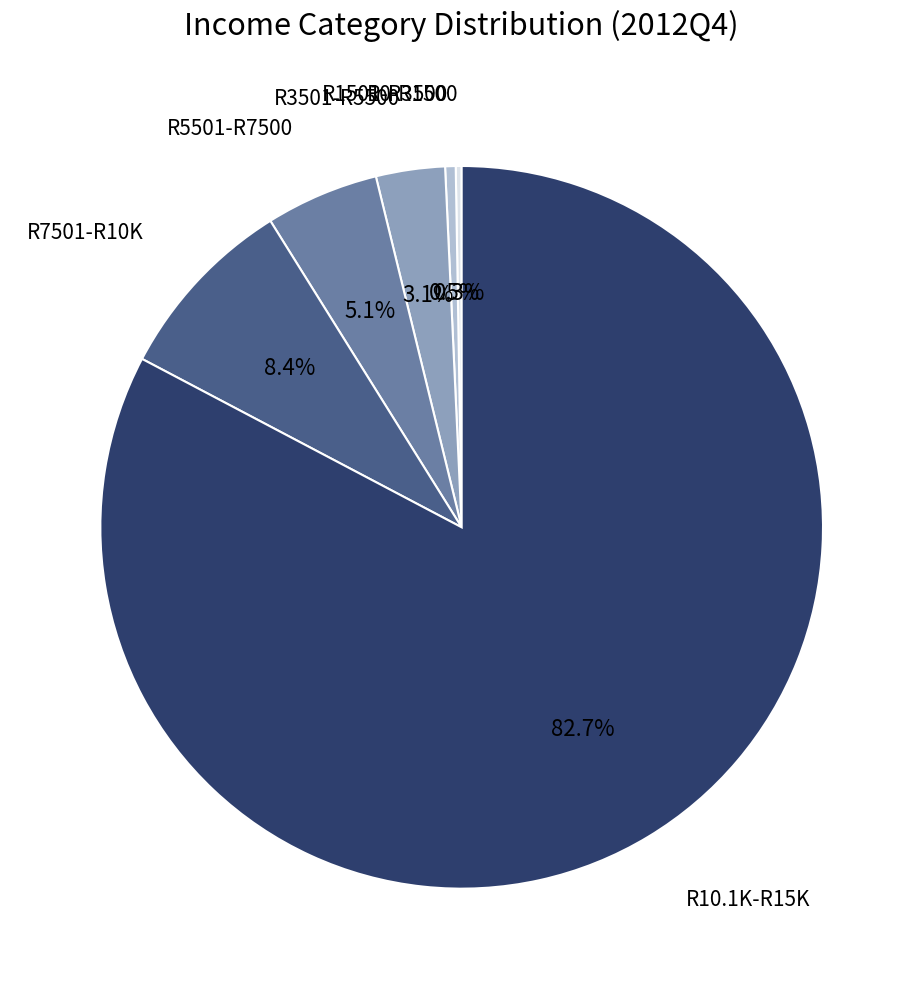

Is there a majority slice in this chart?

Yes